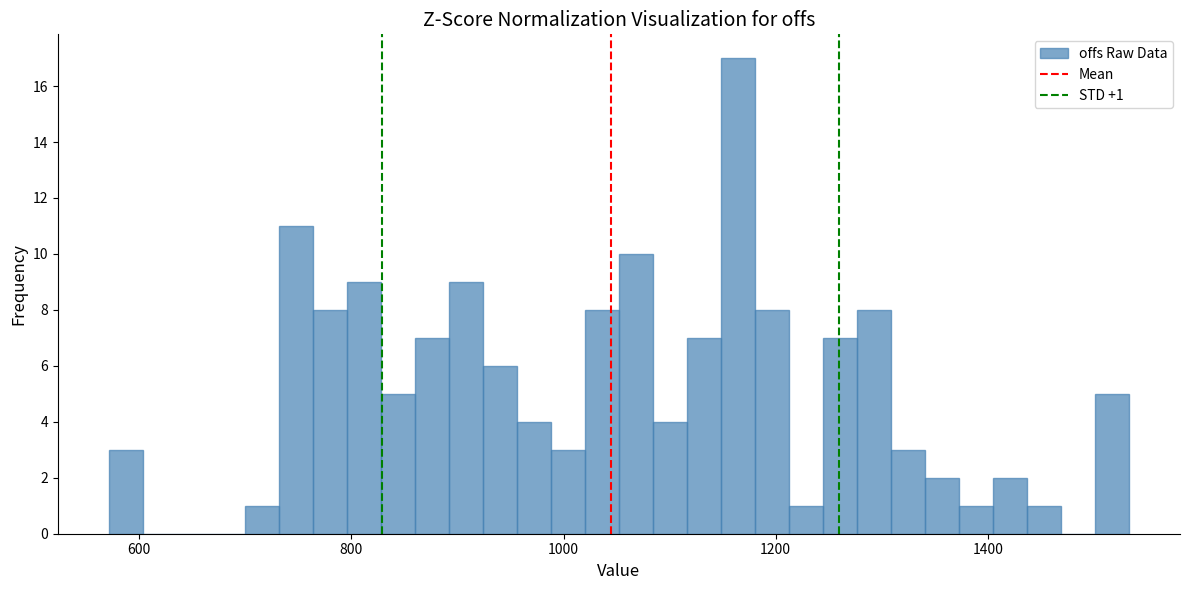

Read against the x-axis, roughly where is the centre of the tallest bar?

1160